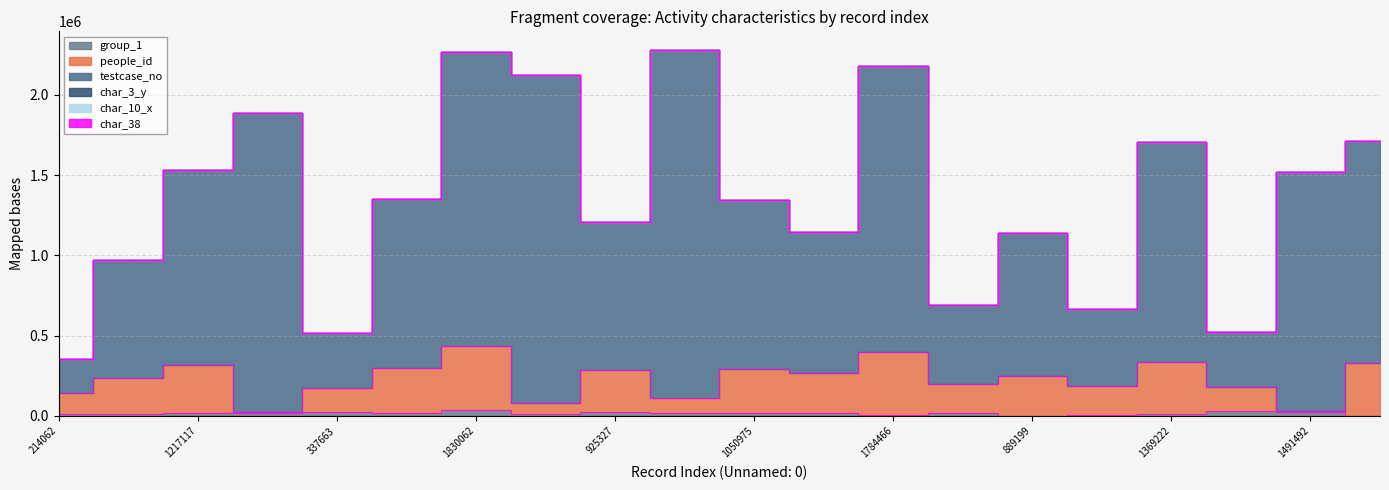

Reading right to left, list all the values displayed in this chart.

people_id: 329912	28564	181374	334855	186184	250637	197898	396284	266342	295514	112649	283669	83153	436433	296189	176872	21838	317809	233978	143752
testcase_no: 1715319	1520060	520959	1704081	663882	1139840	688577	2180752	1143438	1346492	2281956	1209000	2126273	2266499	1351222	514539	1885397	1534930	971083	357818
group_1: 1187	25079	28536	9107	7954	88	17304	7124	17304	17304	17304	27051	10064	38872	17304	24446	17304	19306	9198	13511